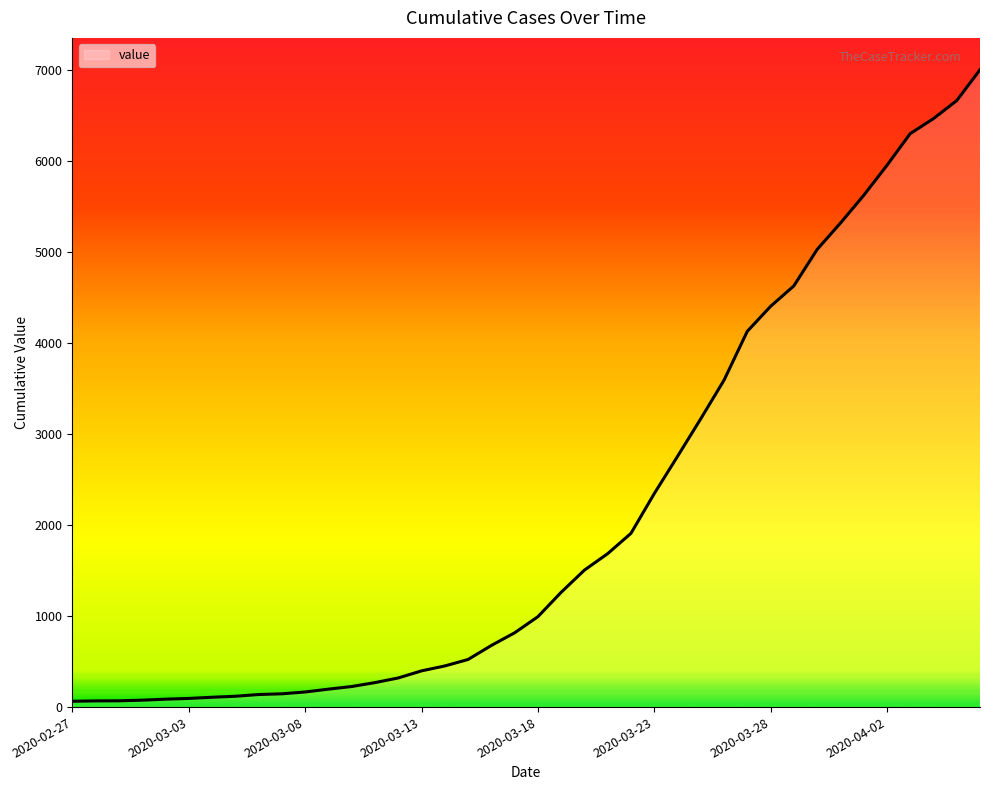

What is the difference between the maximum and minimum values?

6939